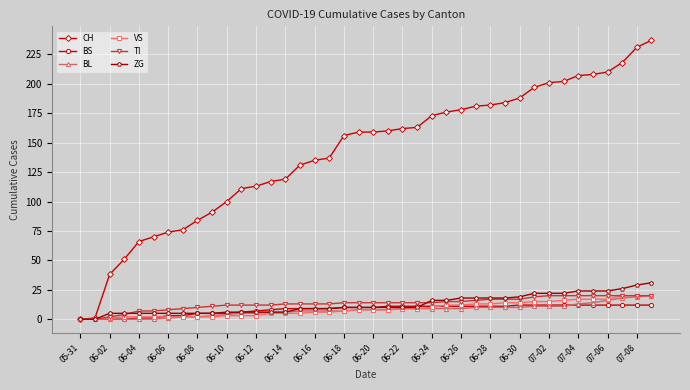

How many lines are shown in the chart?

6